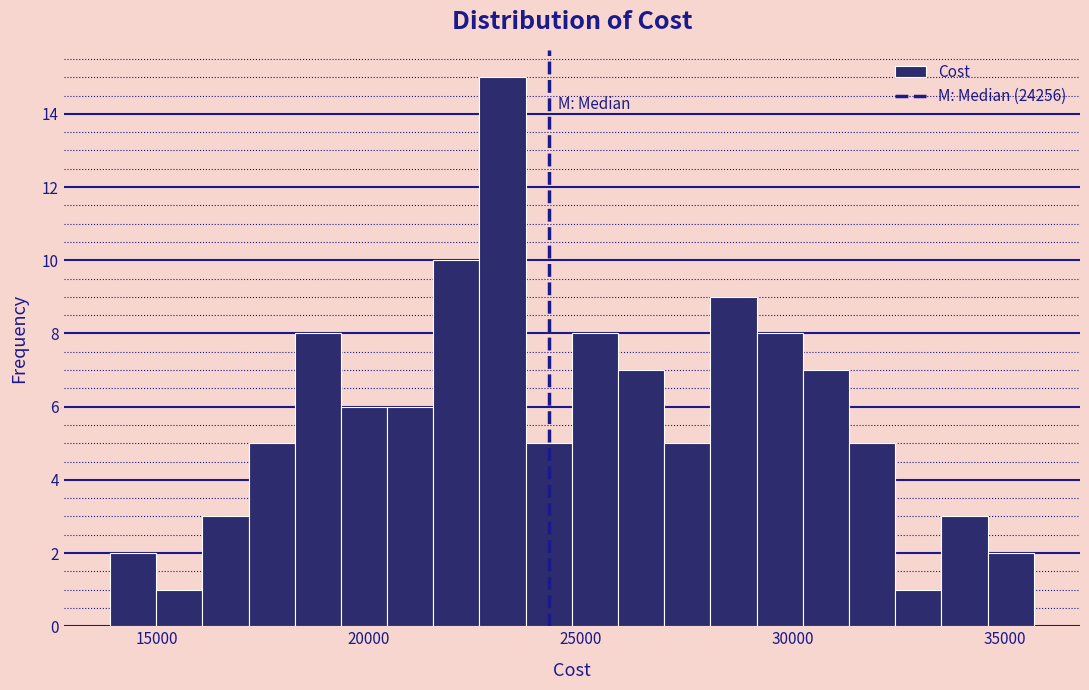

Around what value on the x-axis is the tallest bar? Give the approximate position of its centre, as read against the axis.

23000